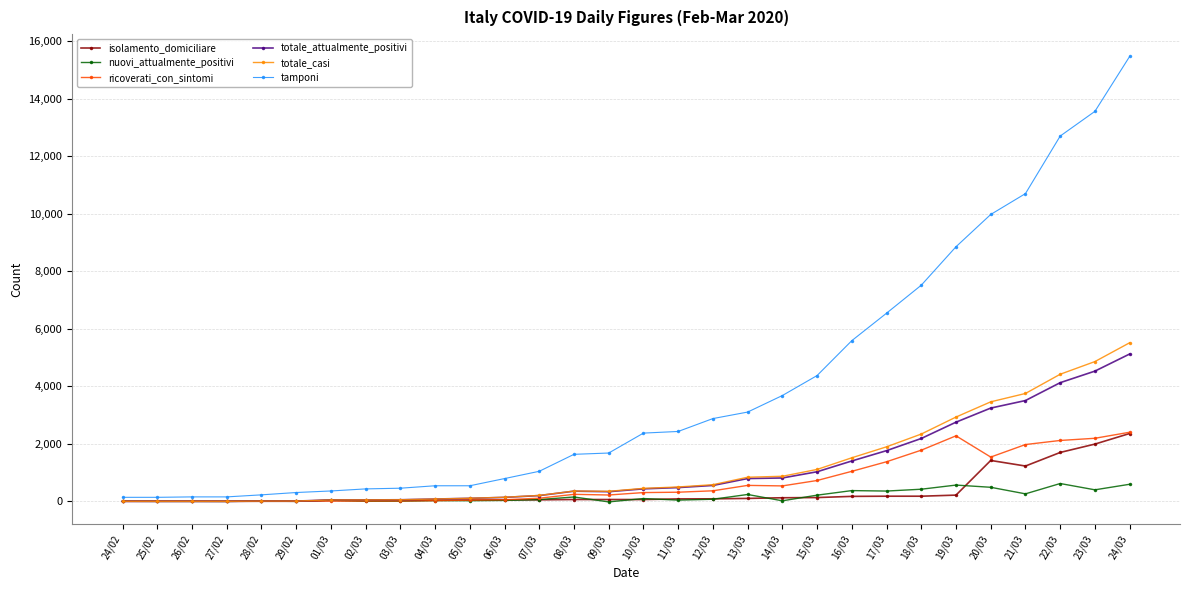

Between 12/03 and 17/03, which series saw the biggest shift?

tamponi